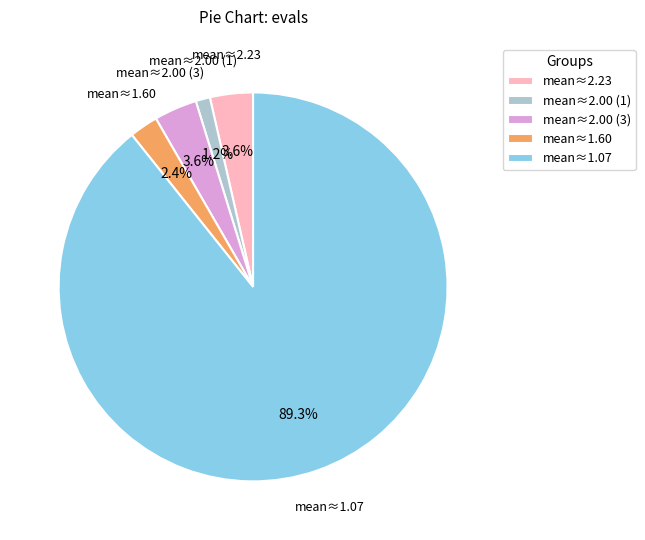

What is the majority slice?

mean≈1.07